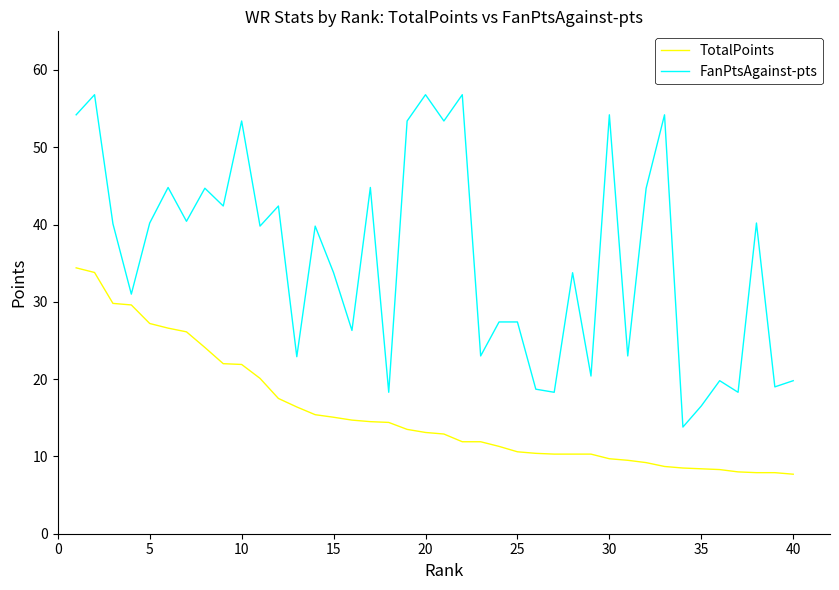

True or false: TotalPoints and FanPtsAgainst-pts cross at least once.

False